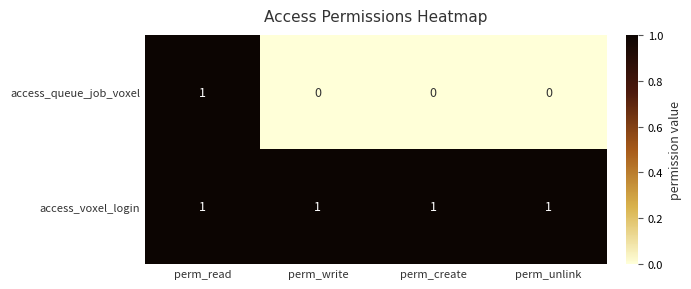

Which series has the widest spread of values?

access_queue_job_voxel